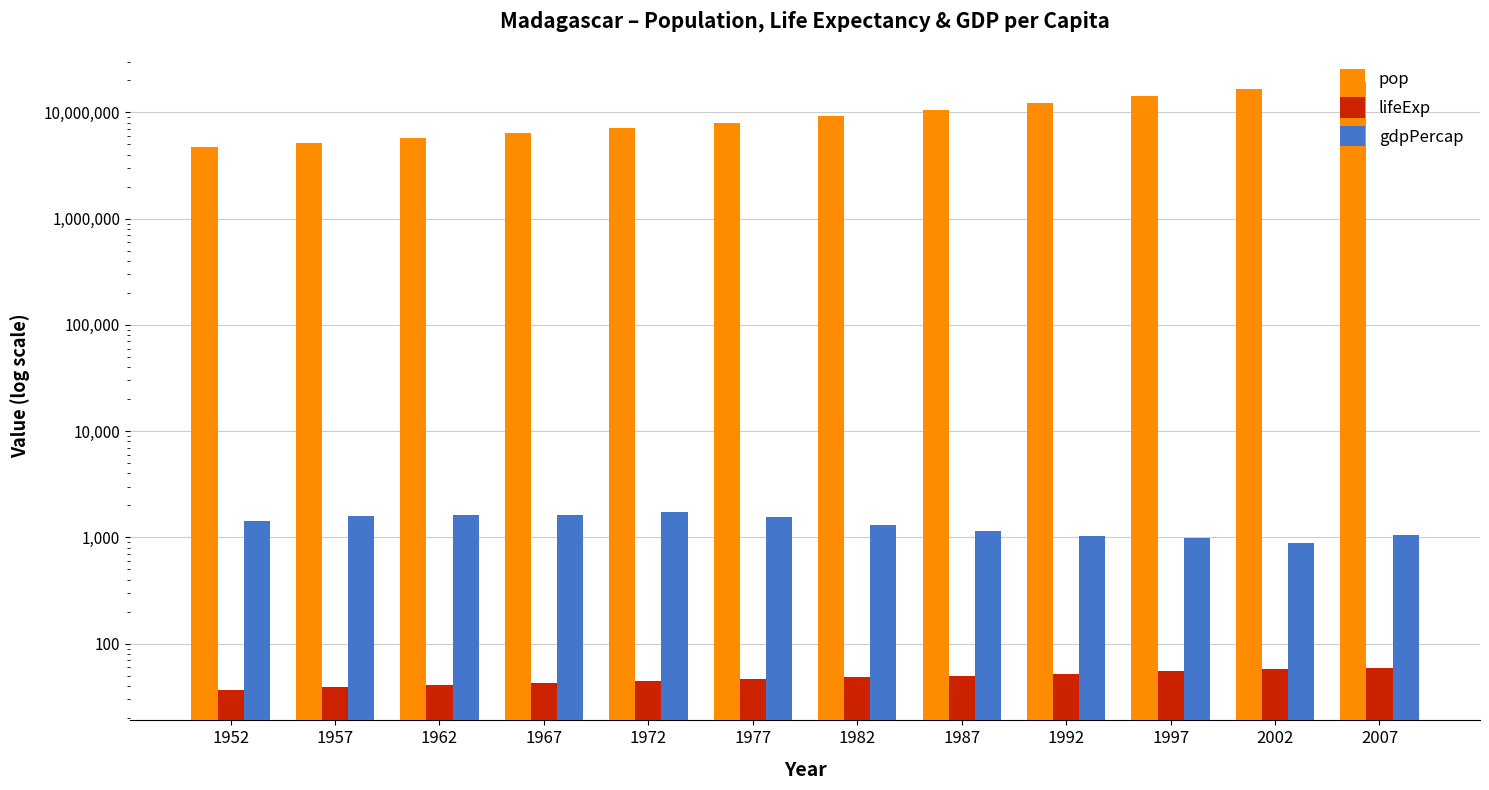

The value of pop at 2002 is 16473477.0. True or false?

True